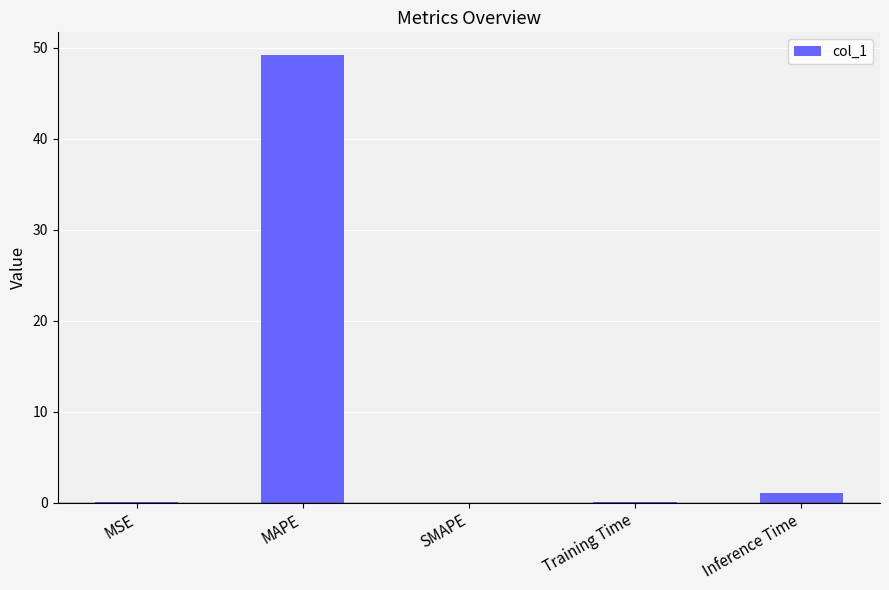

The value at MAPE is 85.5. True or false?

False